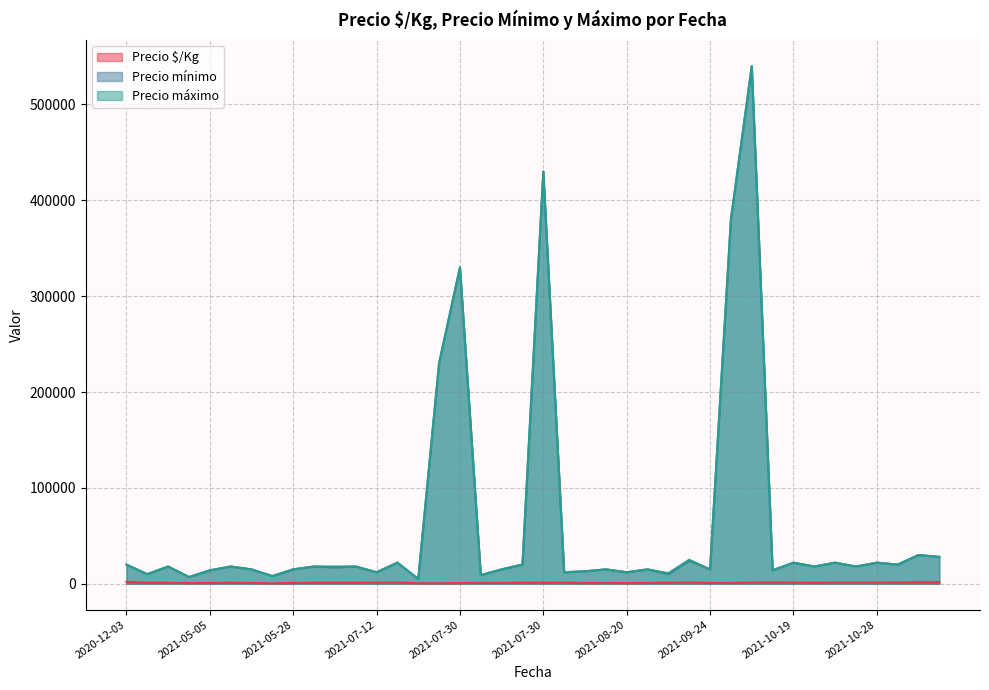

True or false: Precio mínimo and Precio máximo intersect in this chart.

False